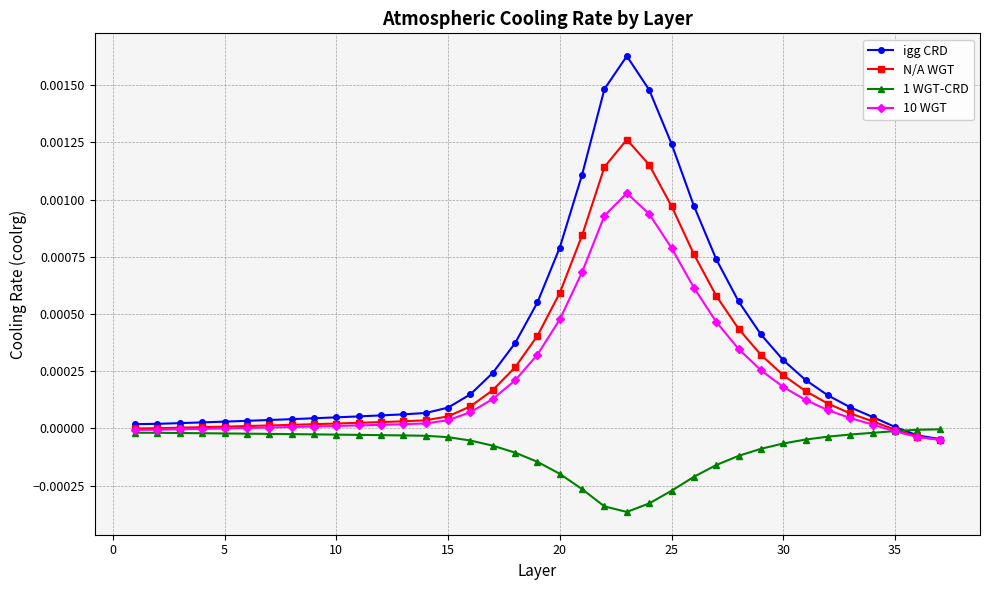

How many lines are shown in the chart?

4